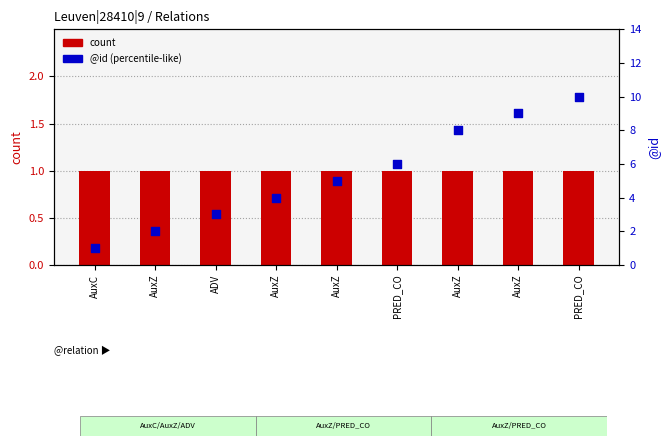

Is the value of count at AuxZ greater than the value of @id at ADV?

No